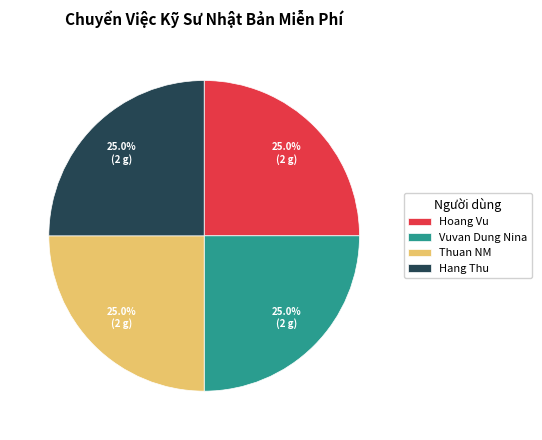

How much of the chart is everything except Hoang Vu?

75.0%